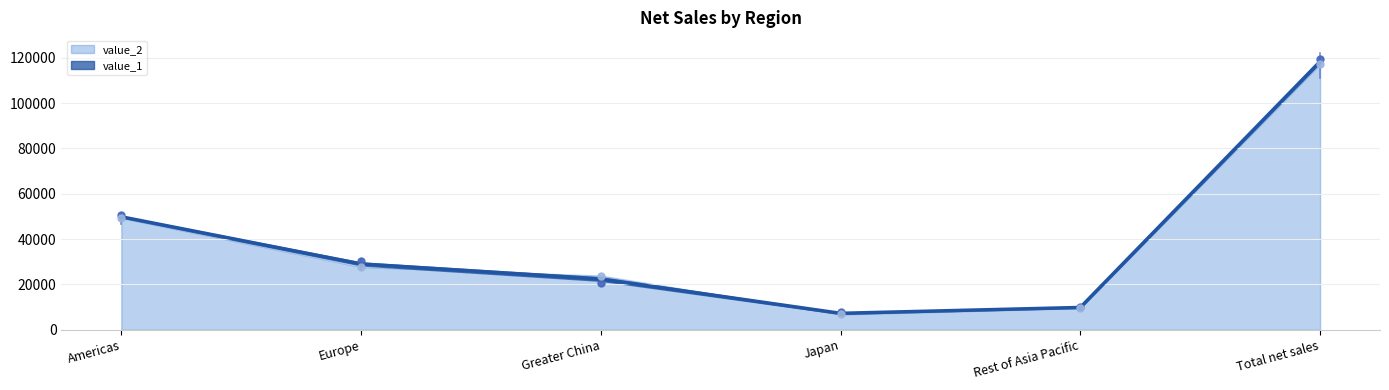

How many interior local valleys (lower than both neighbors) does the data have?

1